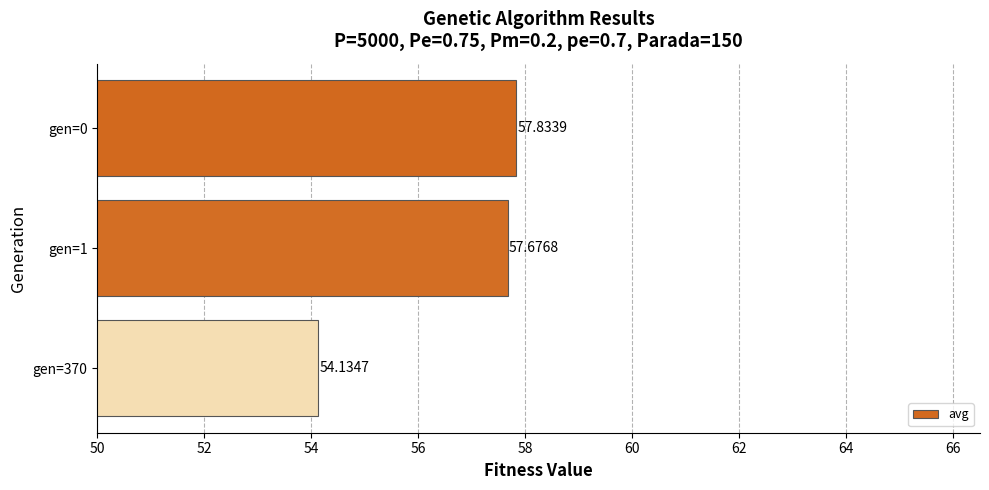

What is the ratio of the value at gen=1 to the value at gen=370?

1.1